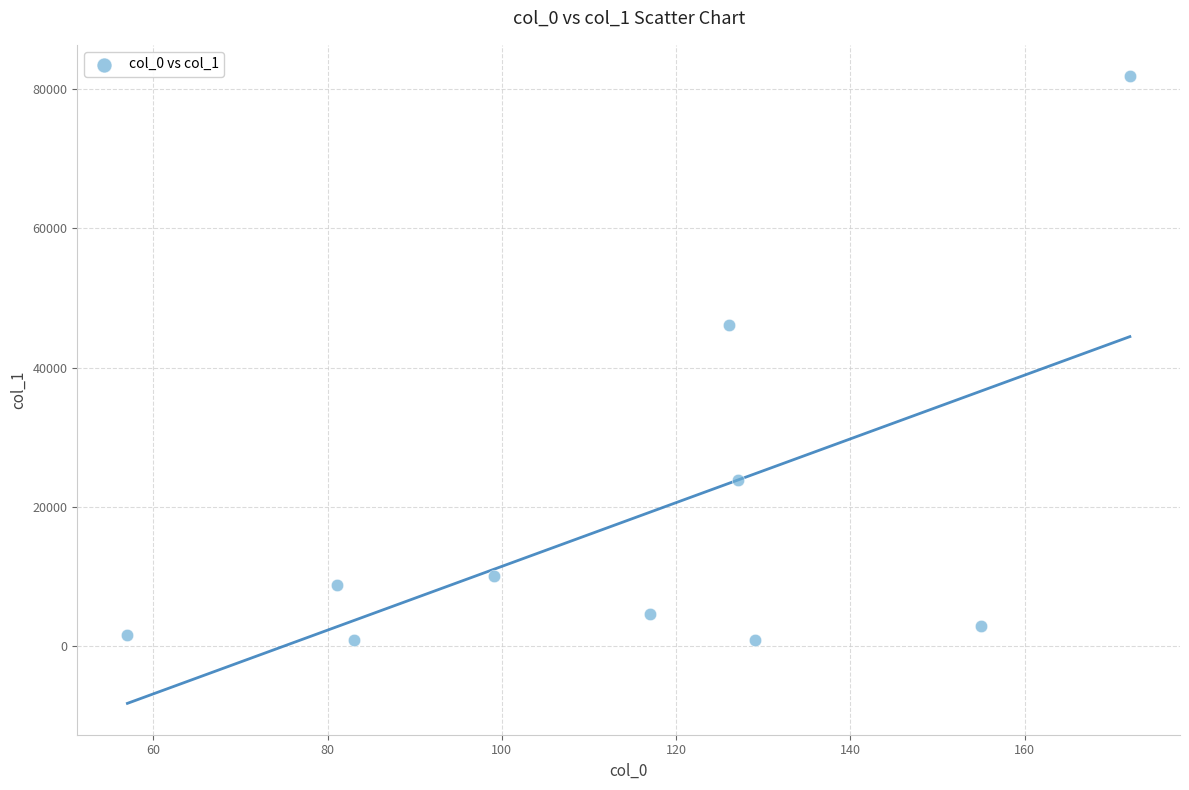

What Y value in the scatter plot is closest to 41346?

46062.8